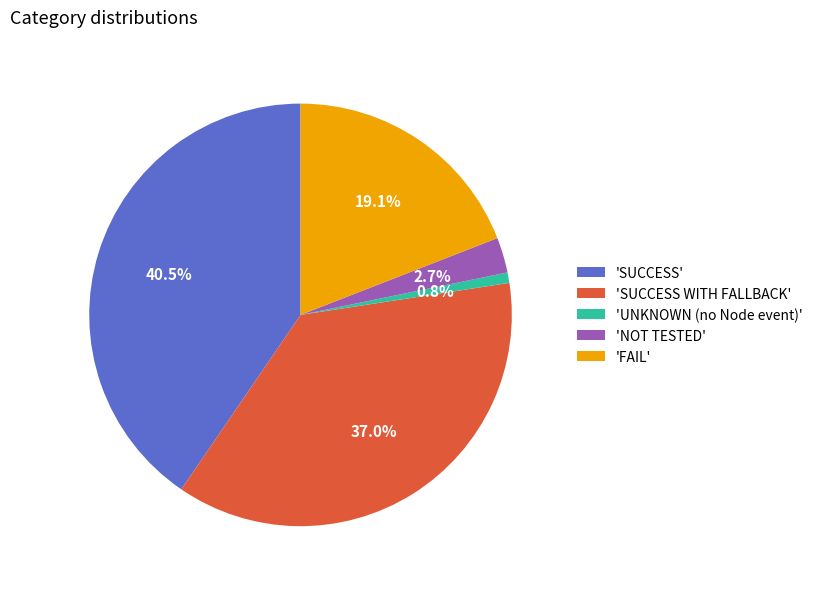

Which has a higher value, 'SUCCESS' or 'SUCCESS WITH FALLBACK'?

'SUCCESS'